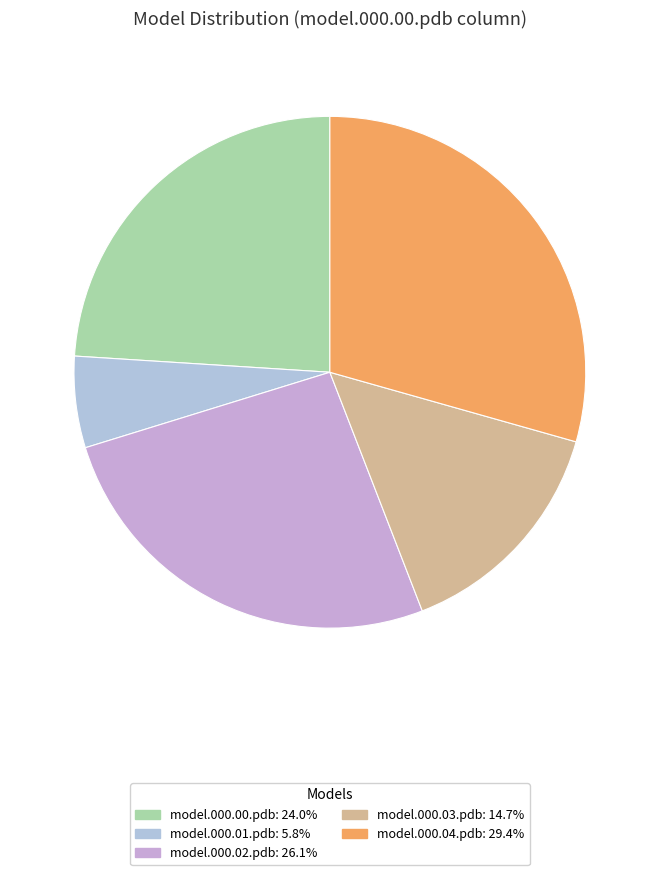

Between model.000.01.pdb and model.000.03.pdb, which is larger?

model.000.03.pdb